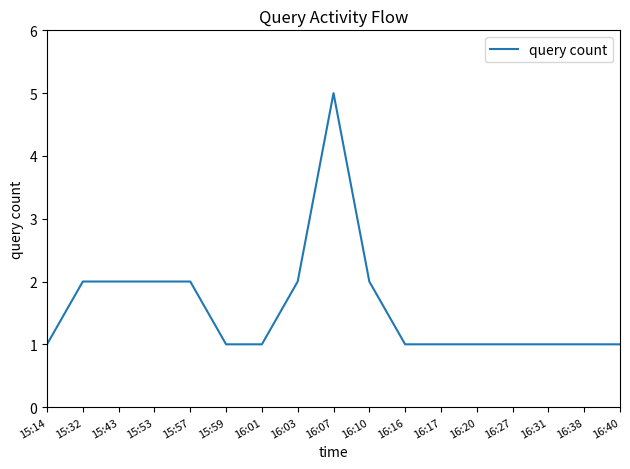

Which has a higher value, 16:03 or 15:14?

16:03